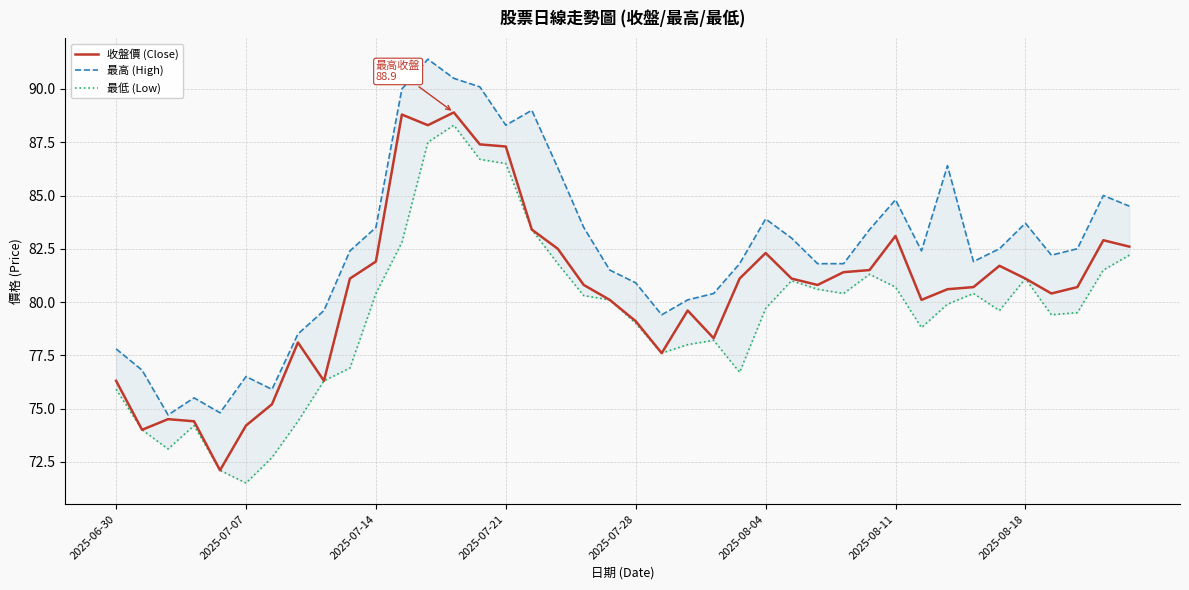

True or false: 最高 (High) and 收盤價 (Close) intersect in this chart.

False